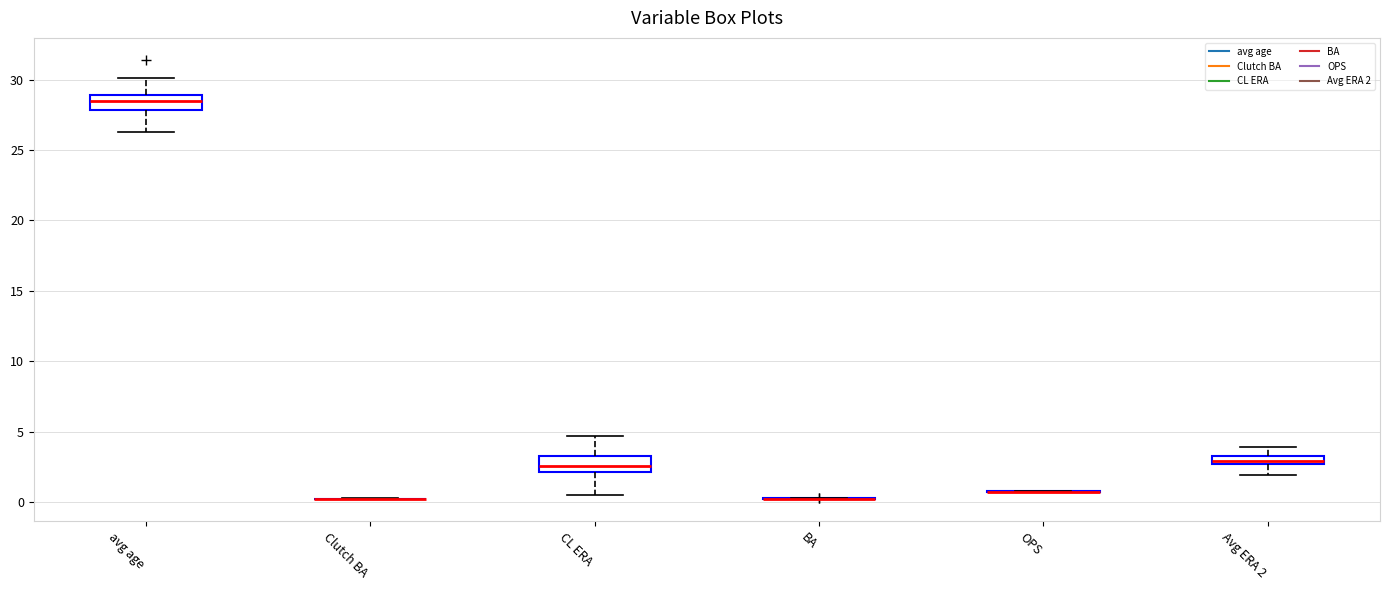

Where does the upper whisker of the box for avg age end on the y-axis? The values are not printed on the chart, so give them approximately, as read against the axis.

30.0